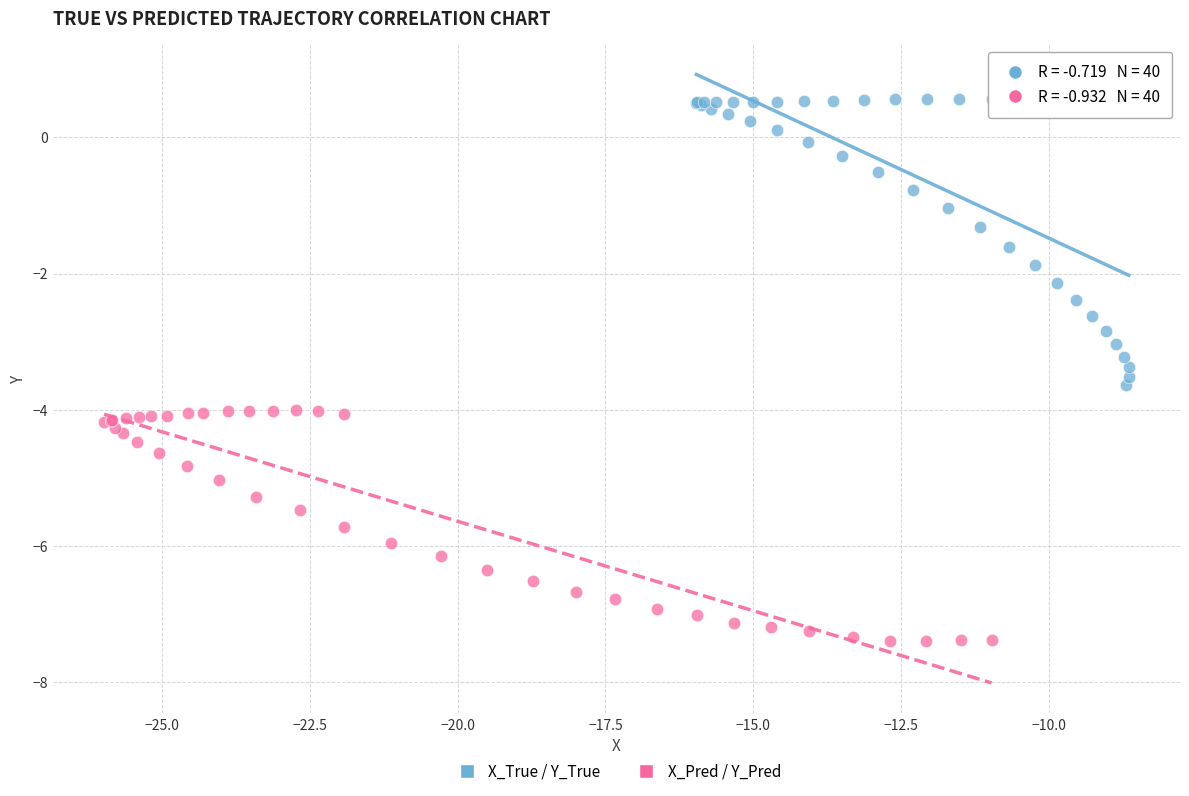

Which series has the largest Y range (max minus min)?

X_True / Y_True